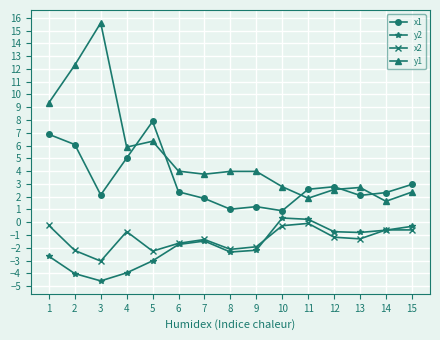

What is the difference between the second highest and second lowest values in the x1 series?

5.9